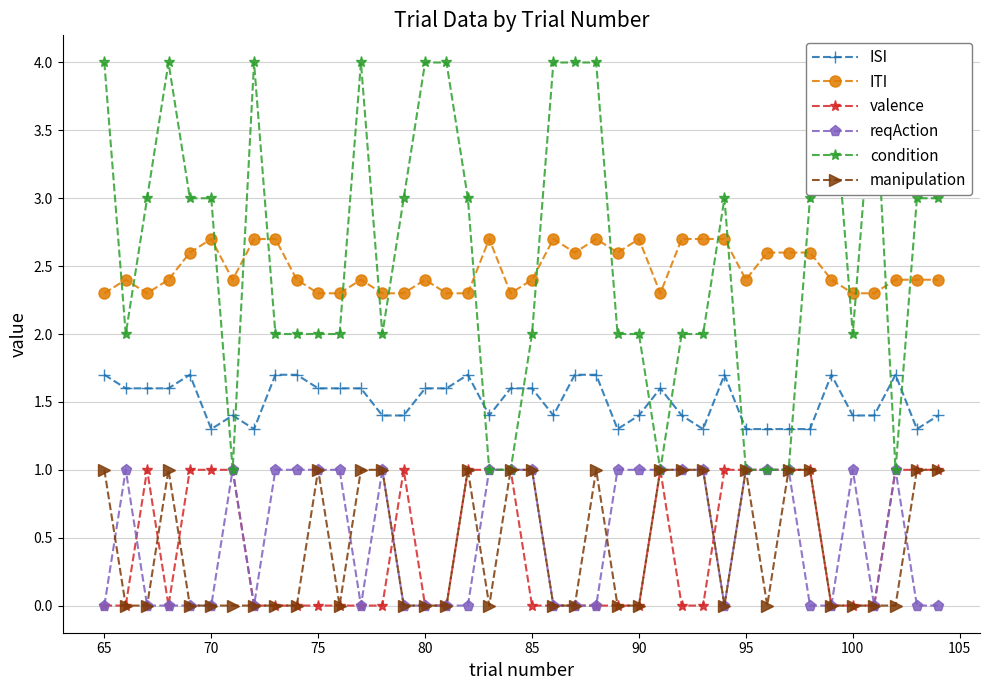

True or false: ITI and manipulation cross at least once.

False